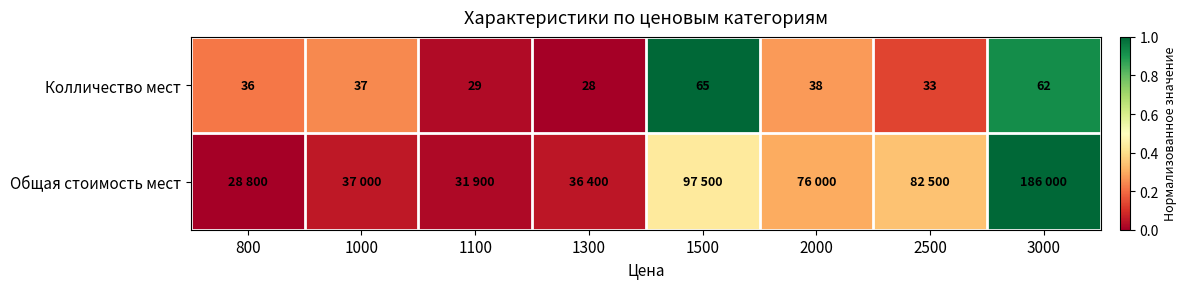

Between 2000 and 2500, which is larger?

2000